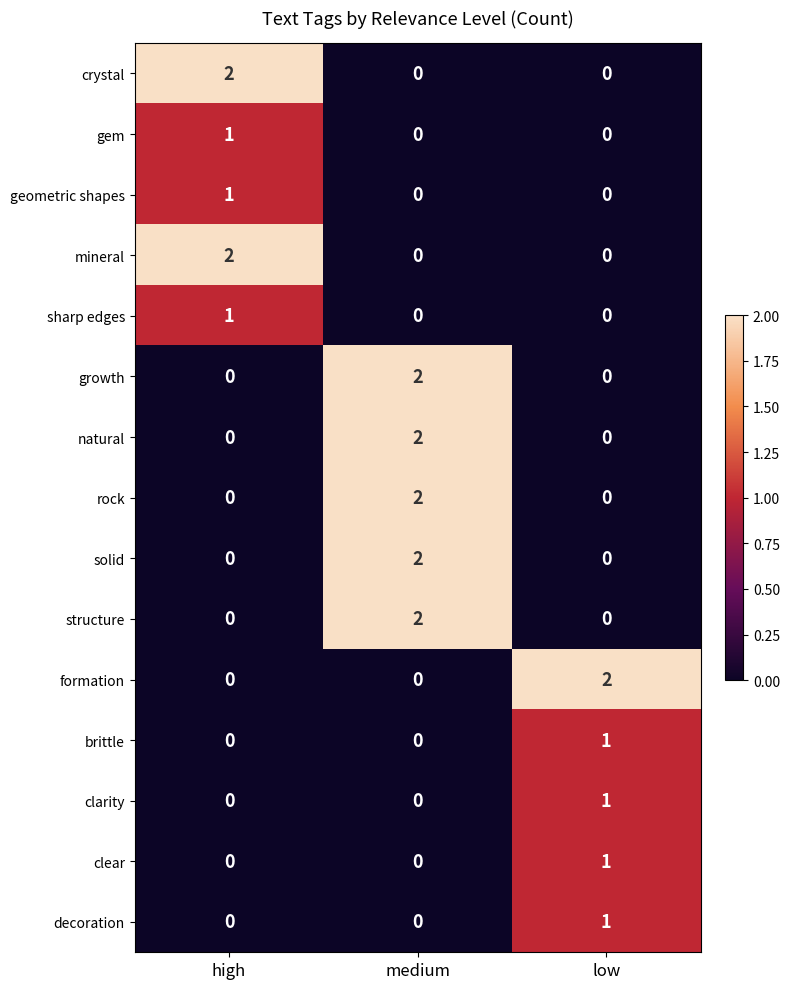

At how many categories does at least one series exceed 0?

3